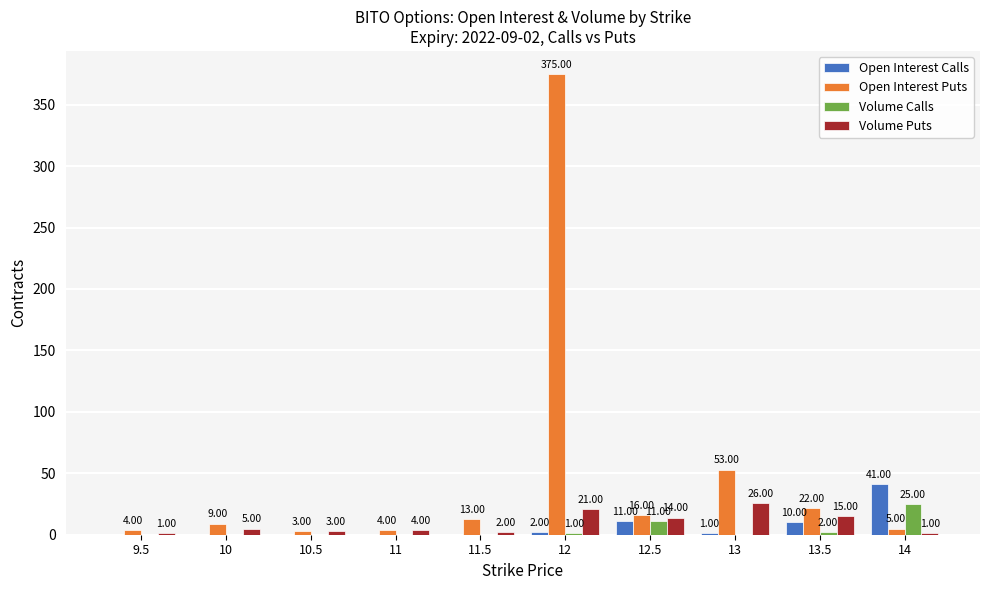

True or false: Open Interest Calls has a value of 0 at 10.5.

True